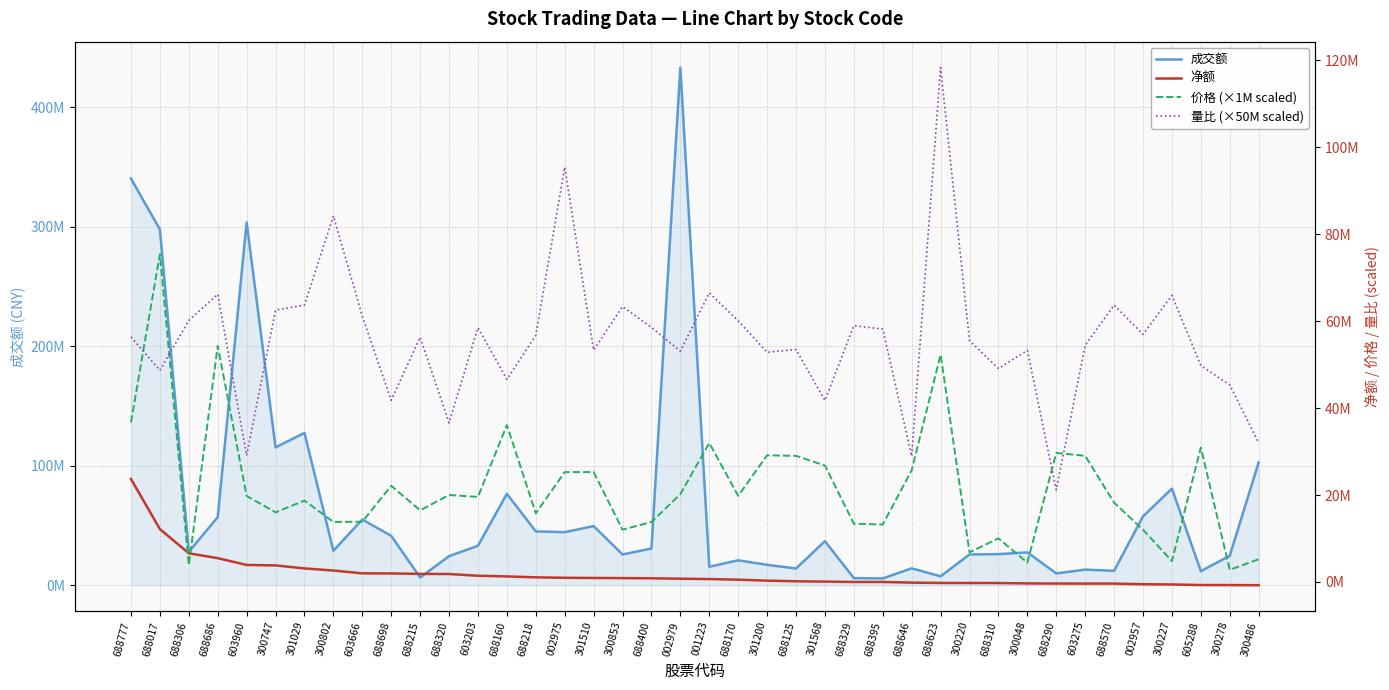

At which label does 成交额 reach its minimum?

688395